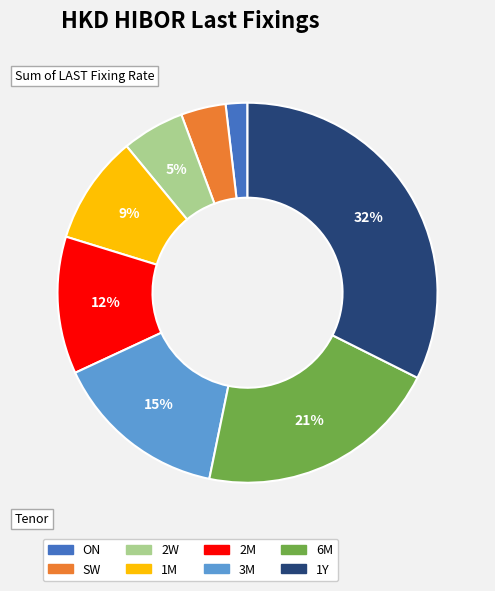

To the nearest percent, what portion does 2W represent?

5%